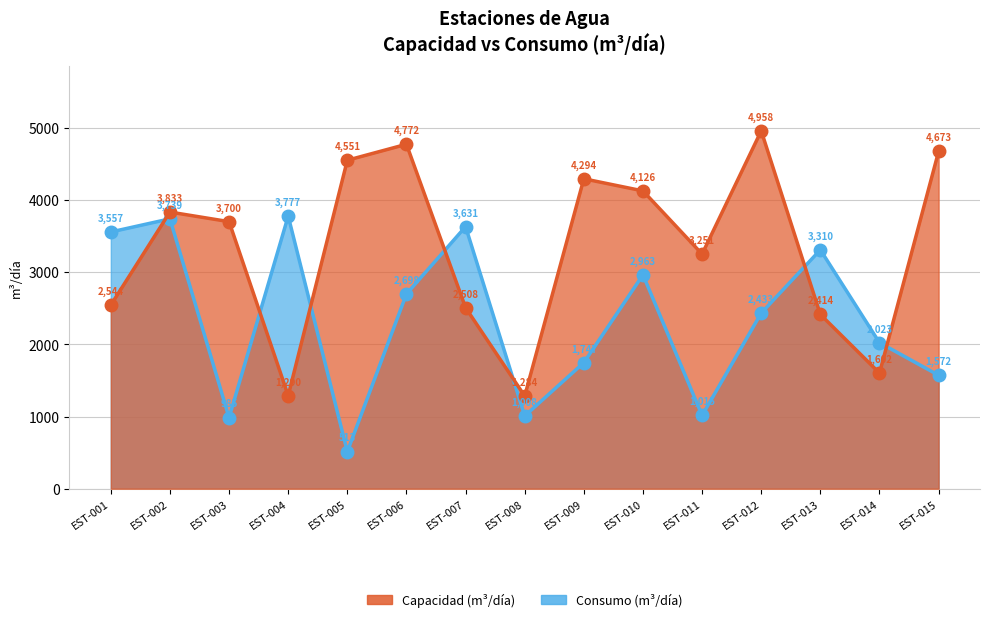

At which label does Consumo (m³/día) reach its peak?

EST-004